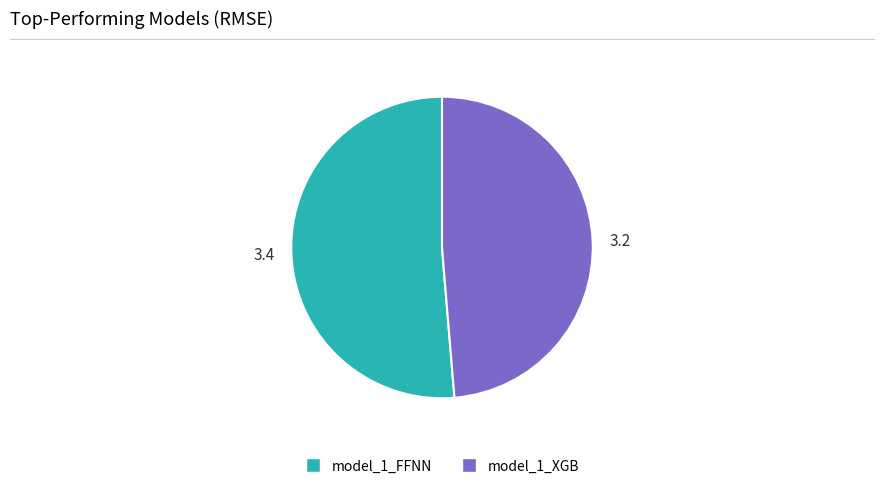

Do model_1_XGB and model_1_FFNN together represent more than half of the pie?

Yes